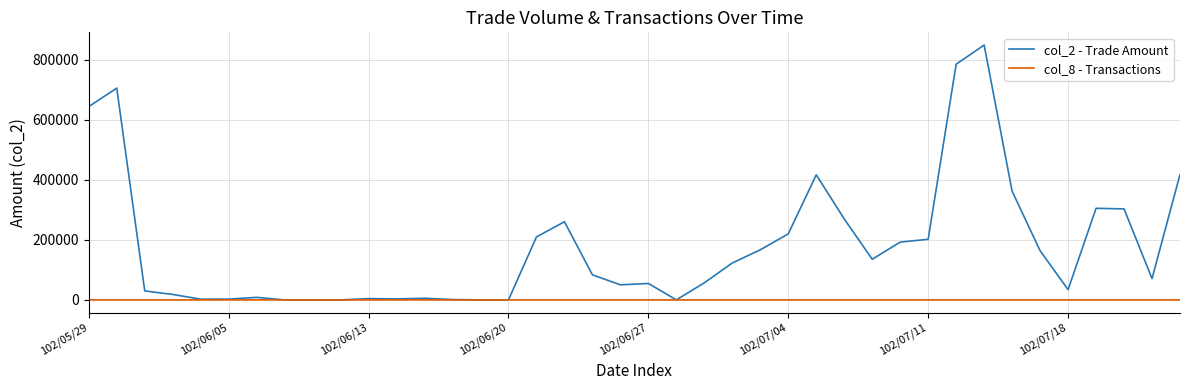

How many lines are shown in the chart?

2